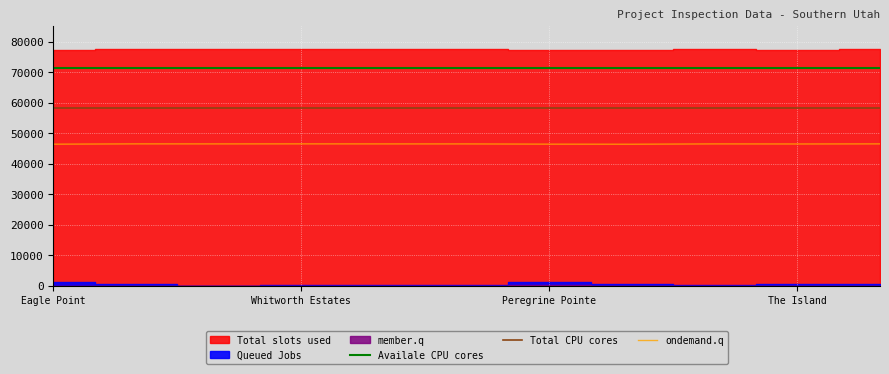

Reading left to right, list all the values displayed in this chart.

Availale CPU cores: 71310.5	71310.5	71310.5	71310.5	71310.5	71310.5	71310.5	71310.5	71310.5	71310.5	71310.5
Total CPU cores: 58133.5	58133.5	58133.5	58133.5	58133.5	58133.5	58133.5	58133.5	58133.5	58133.5	58133.5
ondemand.q: 46404.7	46505.4	46494.4	46506.8	46492.4	46488.8	46411.6	46386.6	46493.6	46469.2	46501.1